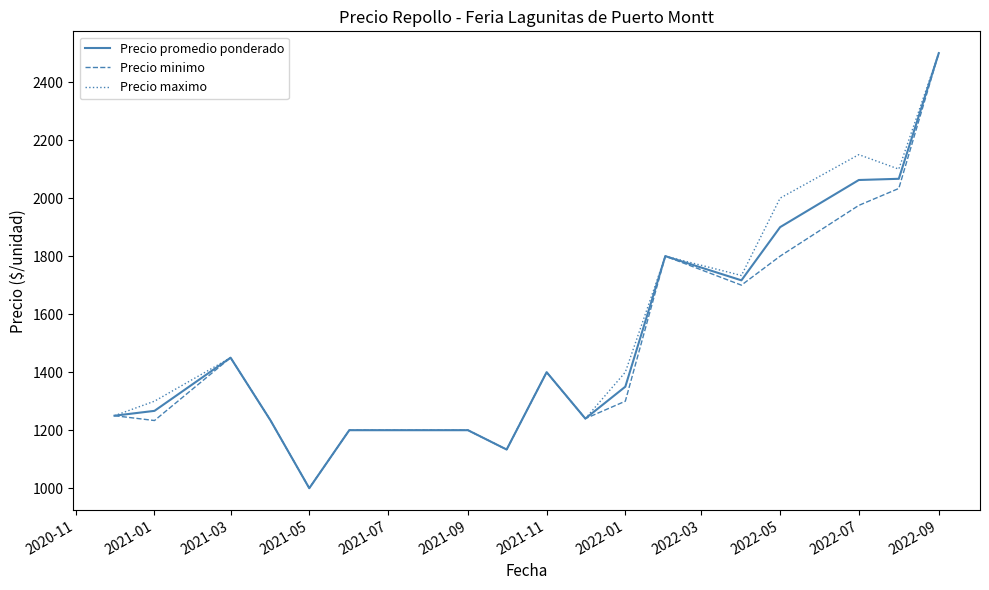

What is the maximum value shown in the chart?

2500.0